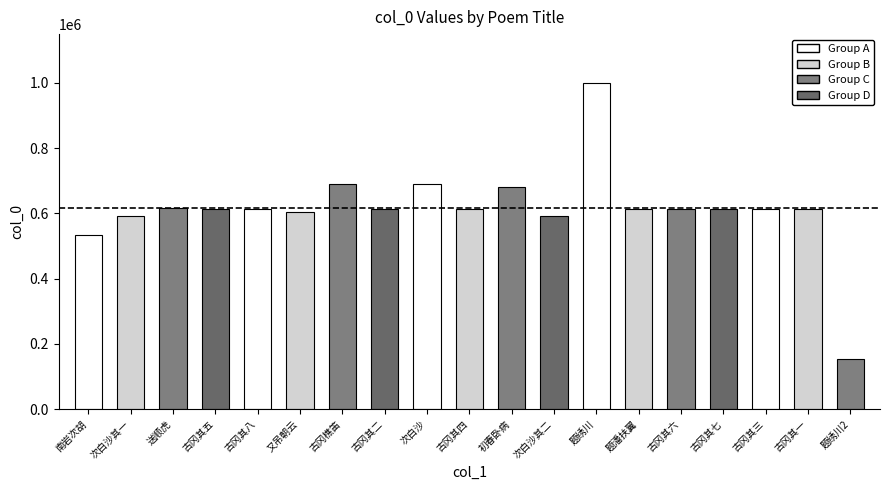

How many data points does each series have?

19